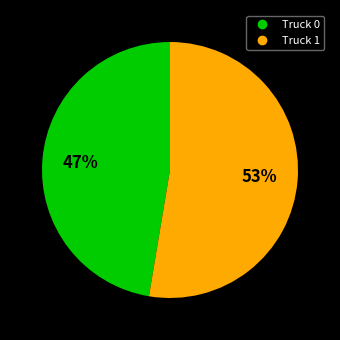

How many slices are in this pie chart?

2